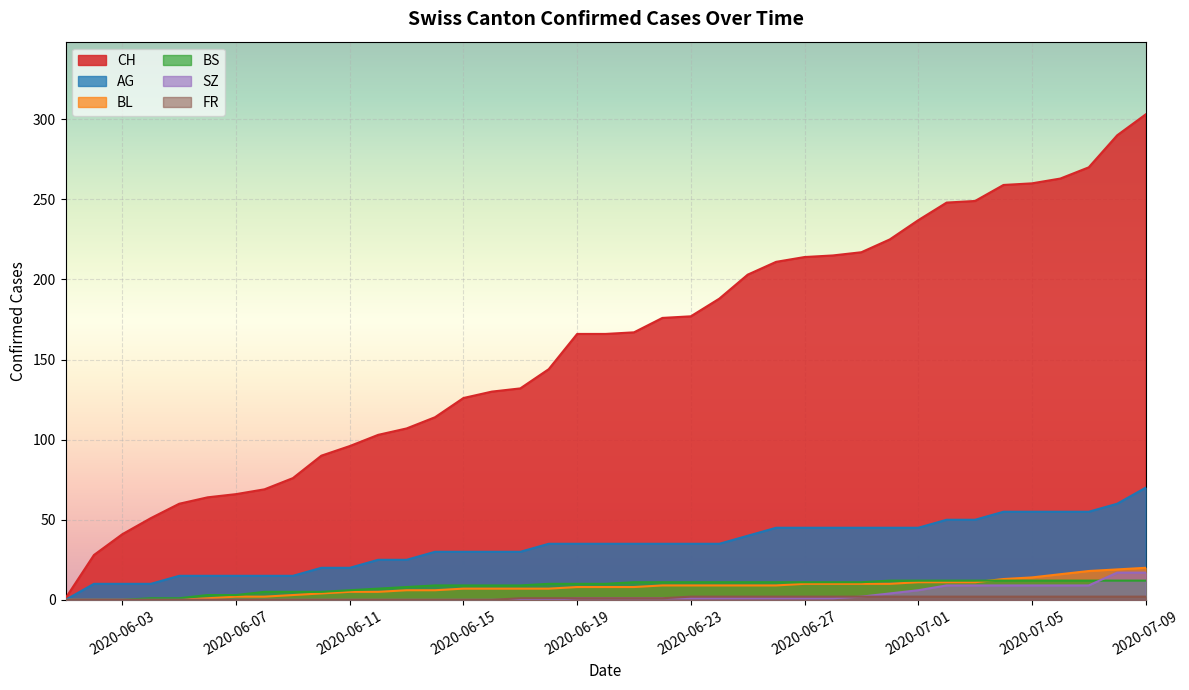

What is the greatest value displayed?

303